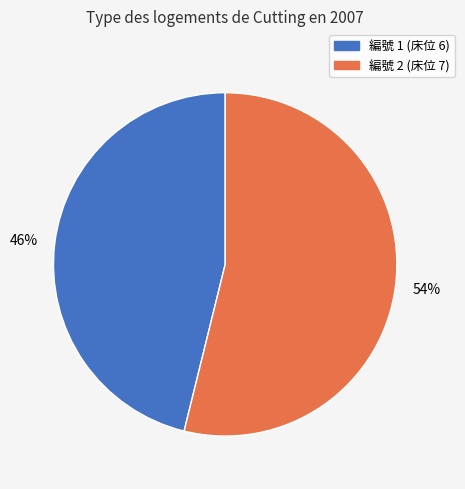

To the nearest percent, what is the difference between the largest and smallest slice percentages?

8%